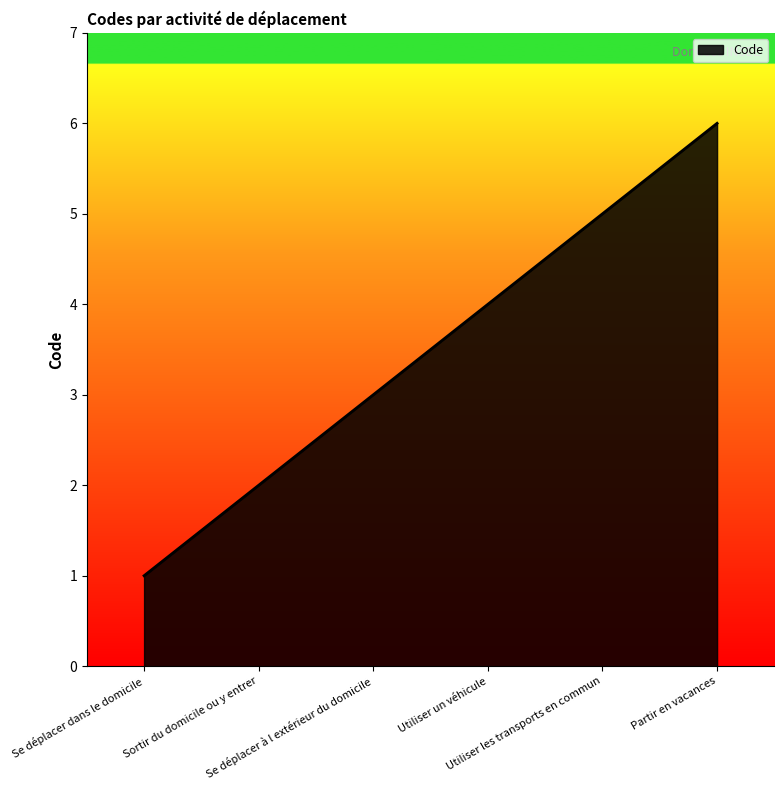

What is the sum of the values at Se déplacer à l extérieur du domicile and Partir en vacances?

9